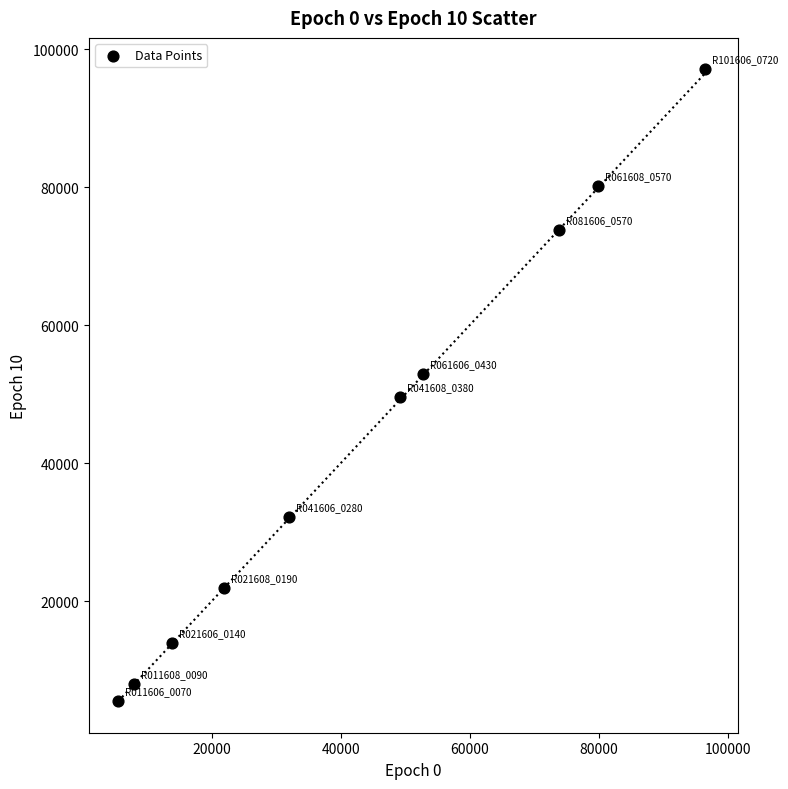

What is the average X value?

43350.9